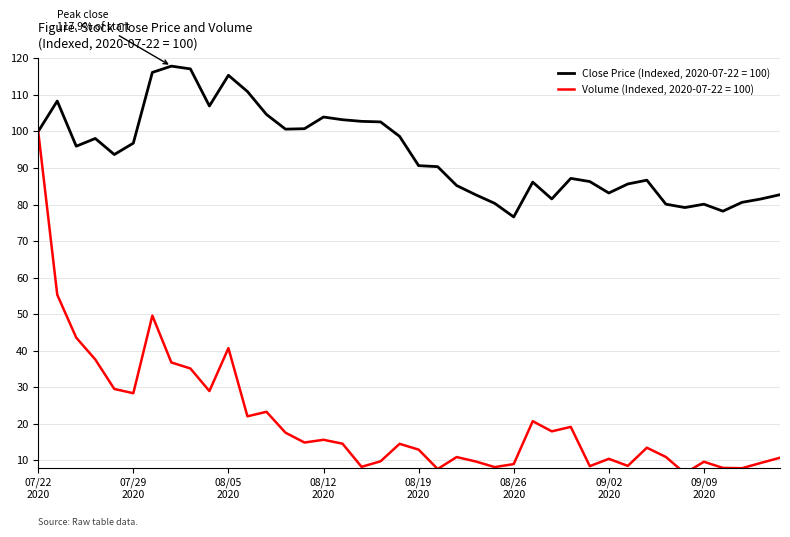

What is the difference between the maximum and second lowest values in the vol series?

92.4